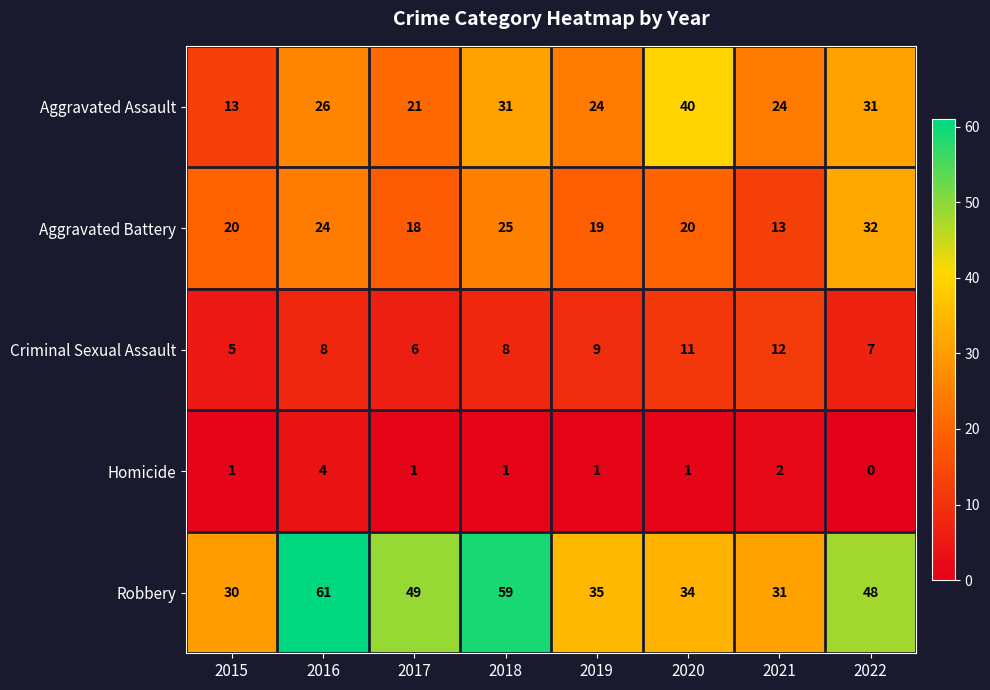

What is the maximum value shown in the chart?

61